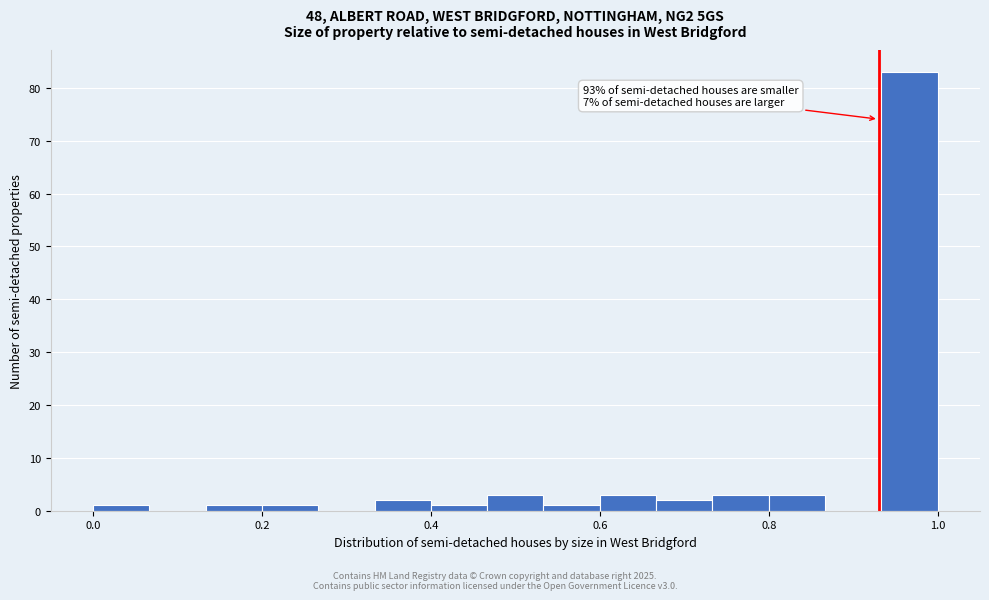

Read against the x-axis, roughly where is the centre of the tallest bar?

0.96